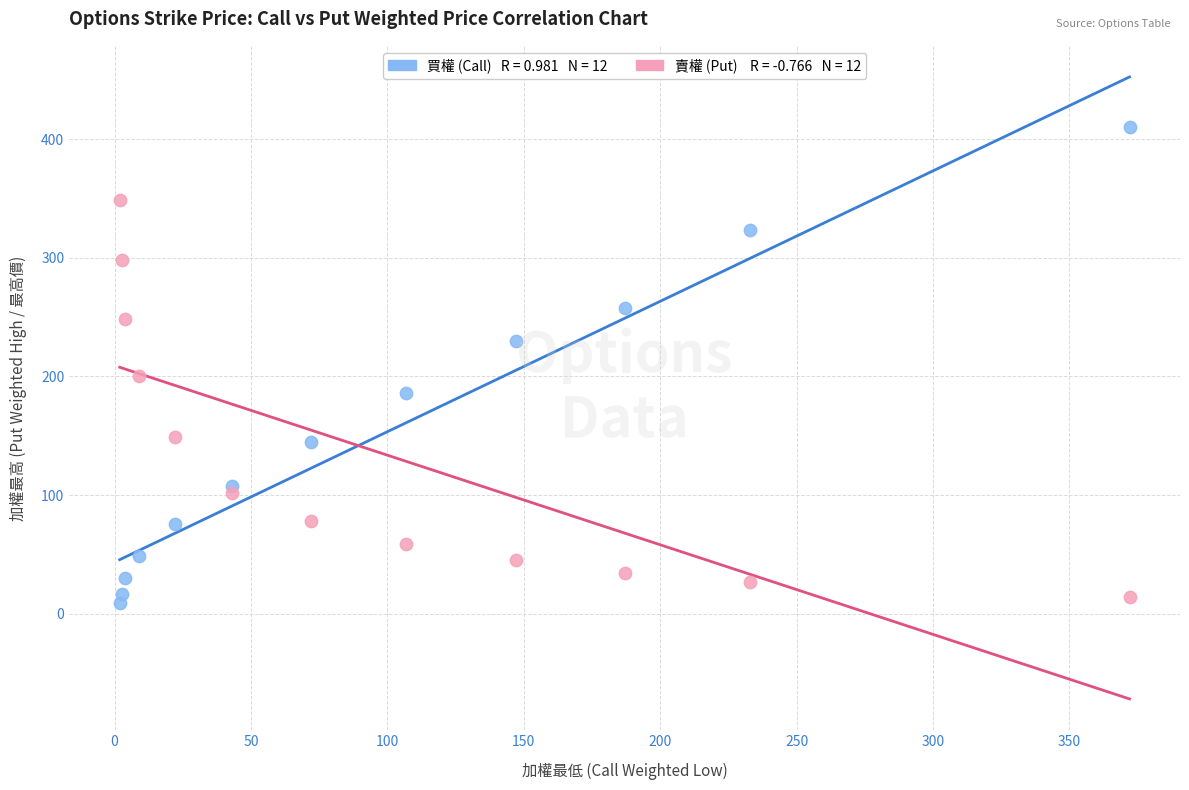

Across all data points, what is the range of X values (max minus min)?

370.1